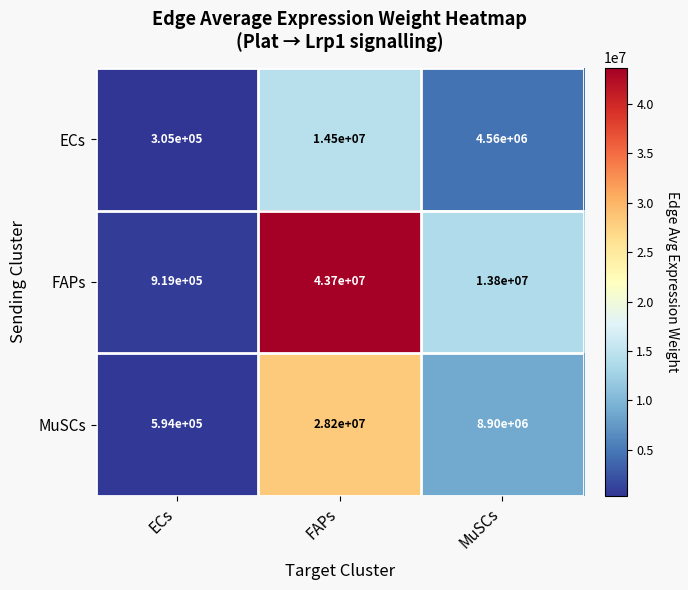

Which series has the largest total across all categories?

FAPs